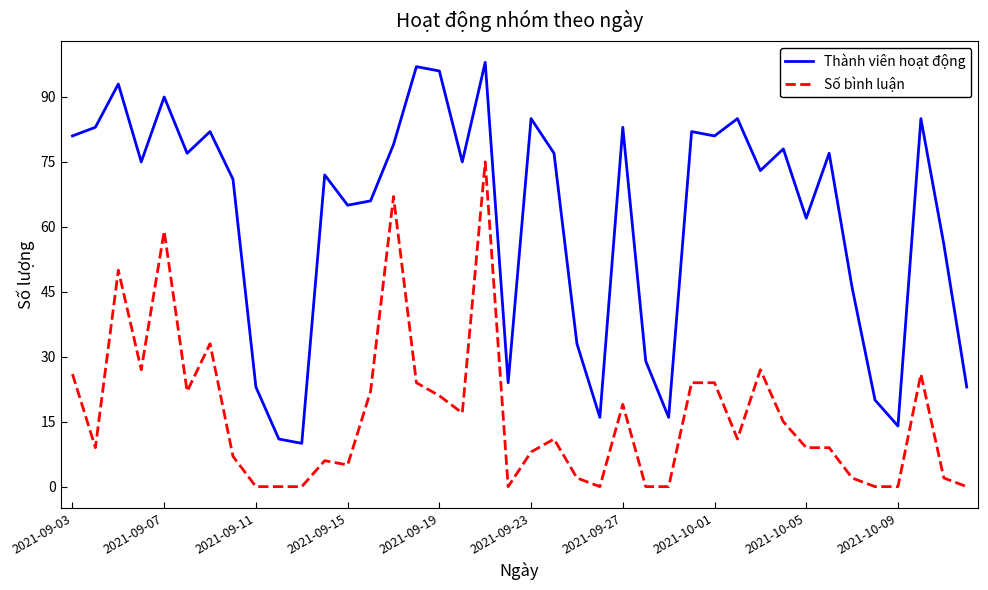

True or false: Số bình luận and Thành viên hoạt động intersect in this chart.

False